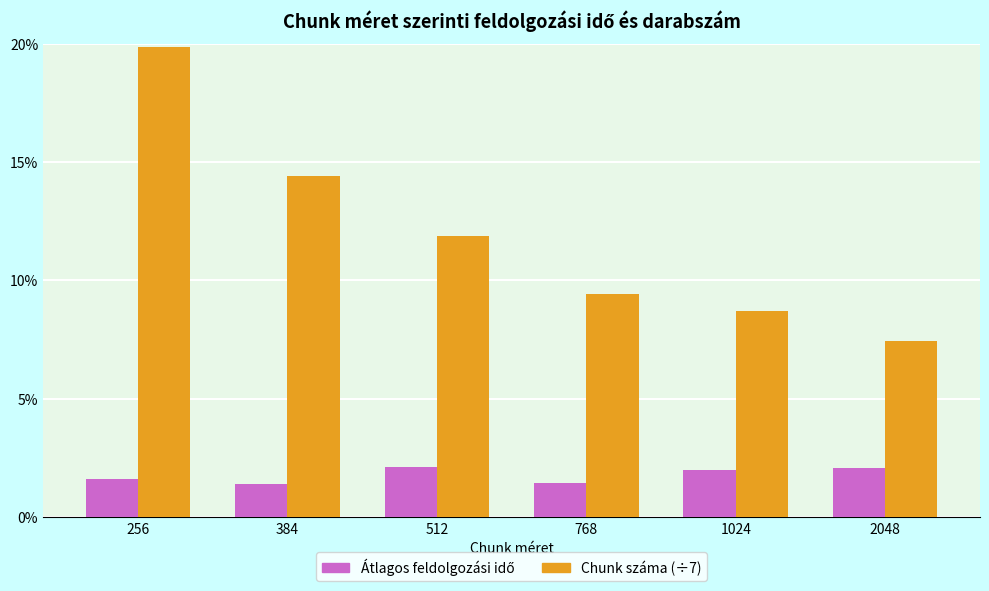

What is the difference between the highest and lowest values at 384?

13.0